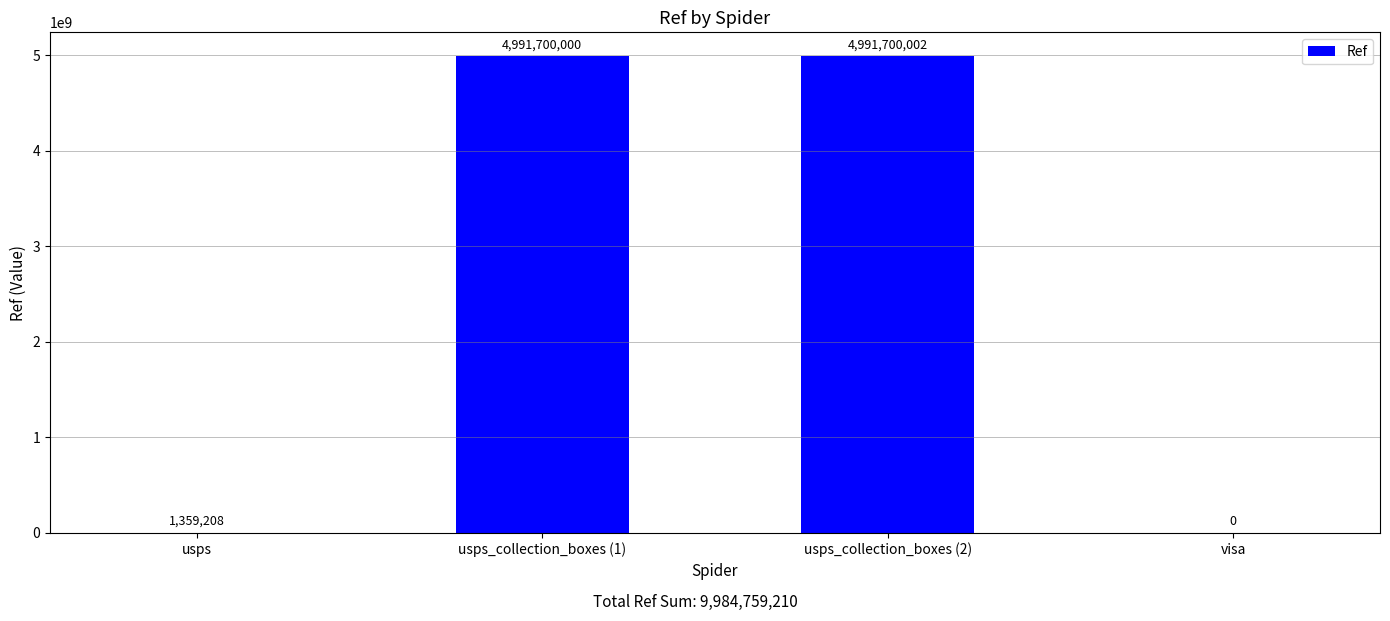

Reading left to right, extract all data points from this chart.

usps=1359208	usps_collection_boxes (1)=4991700000	usps_collection_boxes (2)=4991700002	visa=0